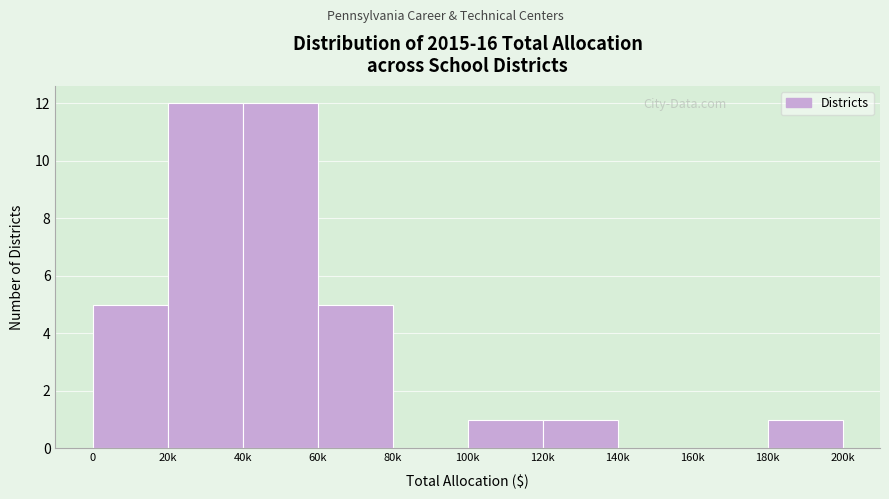

Reading right to left, transcribe all the data shown in this chart.

180k=1	160k=0	140k=0	120k=1	100k=1	80k=0	60k=5	40k=12	20k=12	0=5